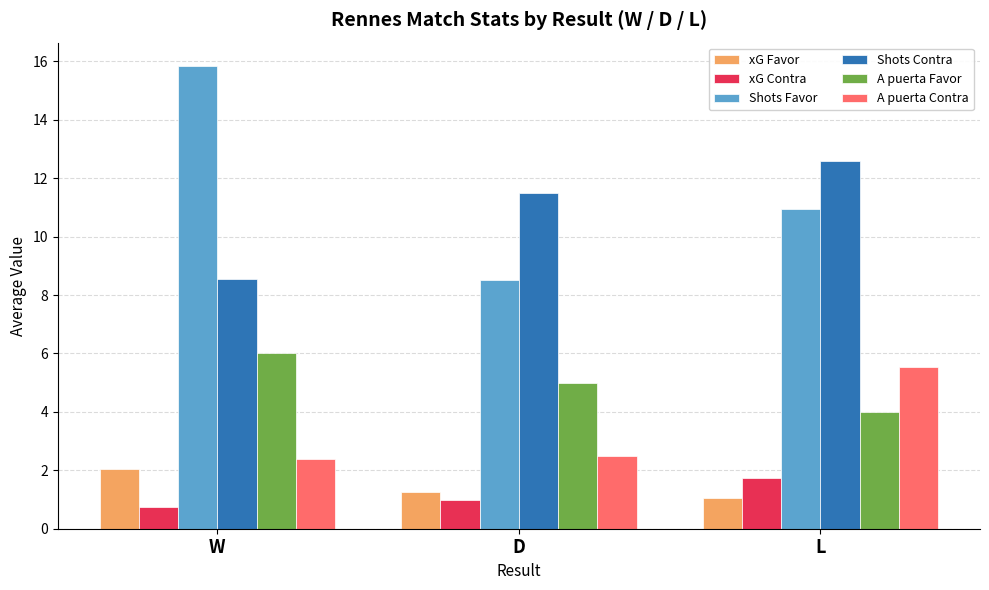

Does the chart contain any negative values?

No